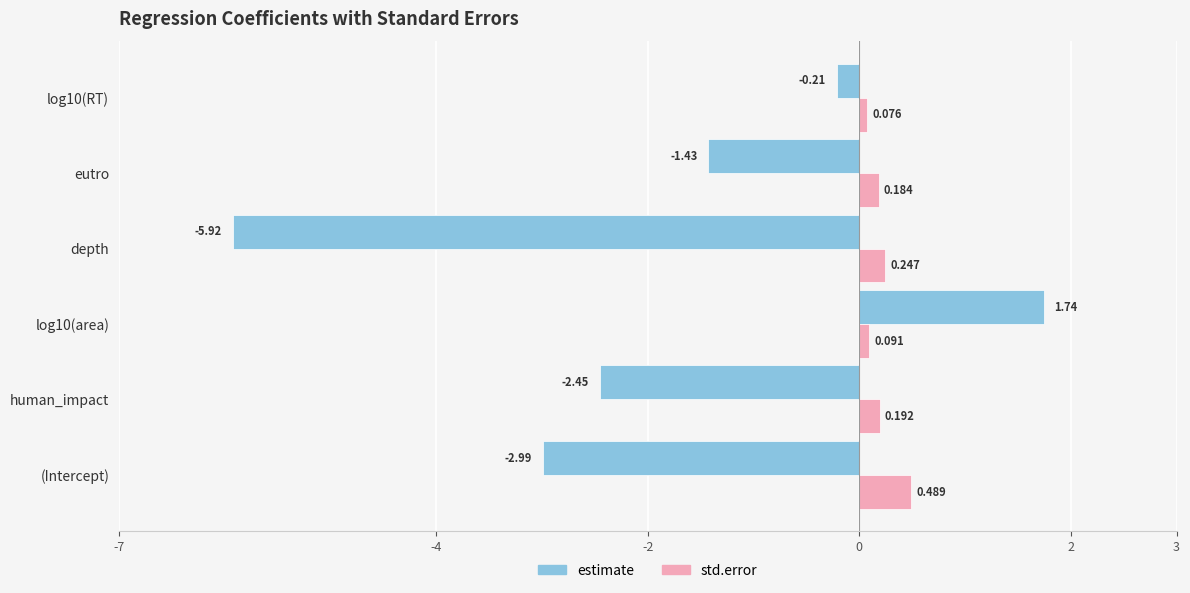

Rank the series at human_impact from lowest to highest value.

estimate, std.error